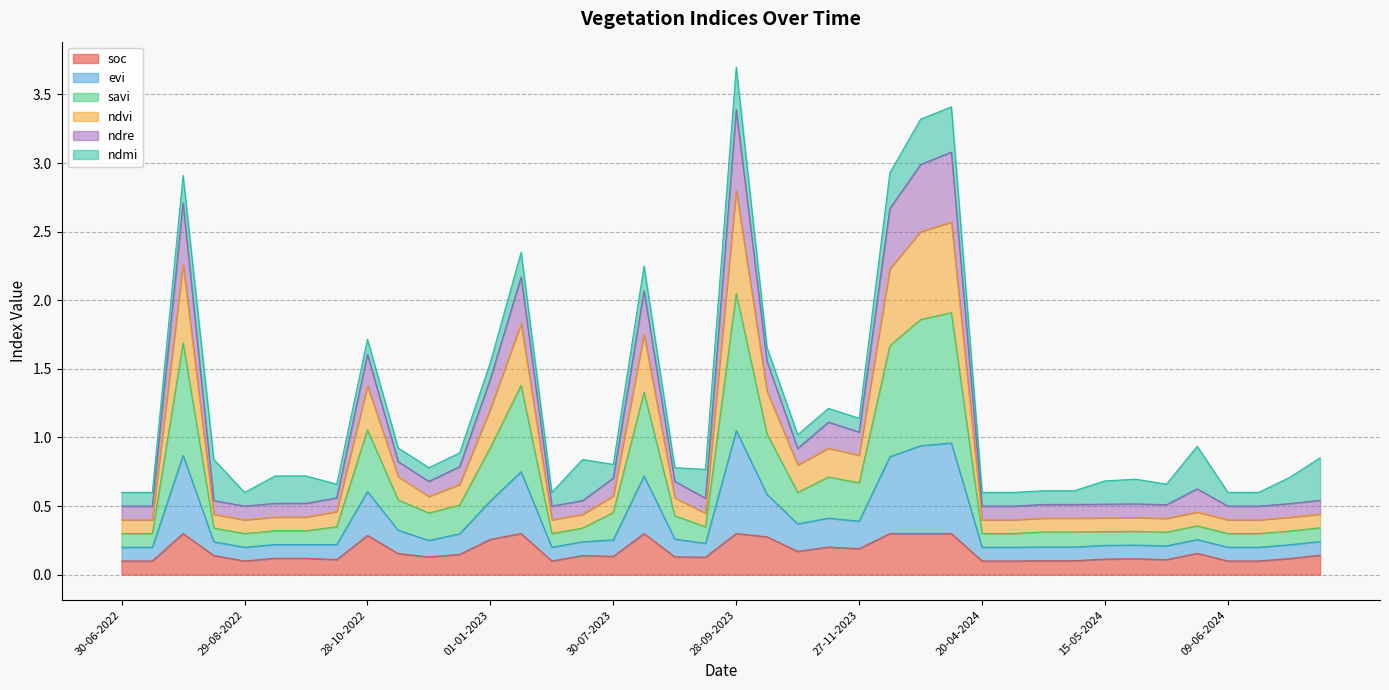

True or false: evi has a value of 3.6 at 11-01-2023.

False